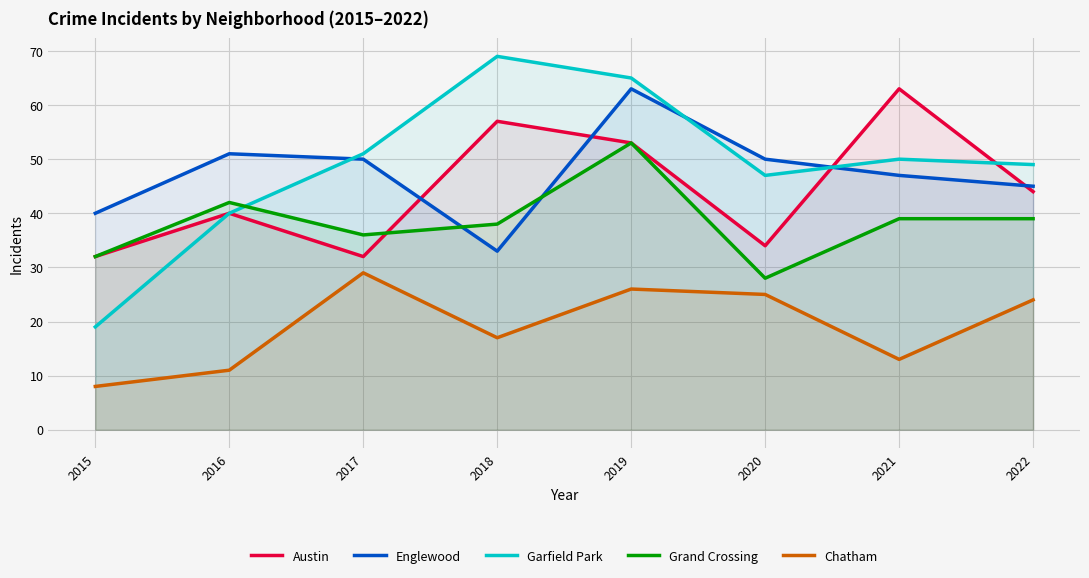

List the labels in order of Chatham value, smallest first.

2015, 2016, 2021, 2018, 2022, 2020, 2019, 2017